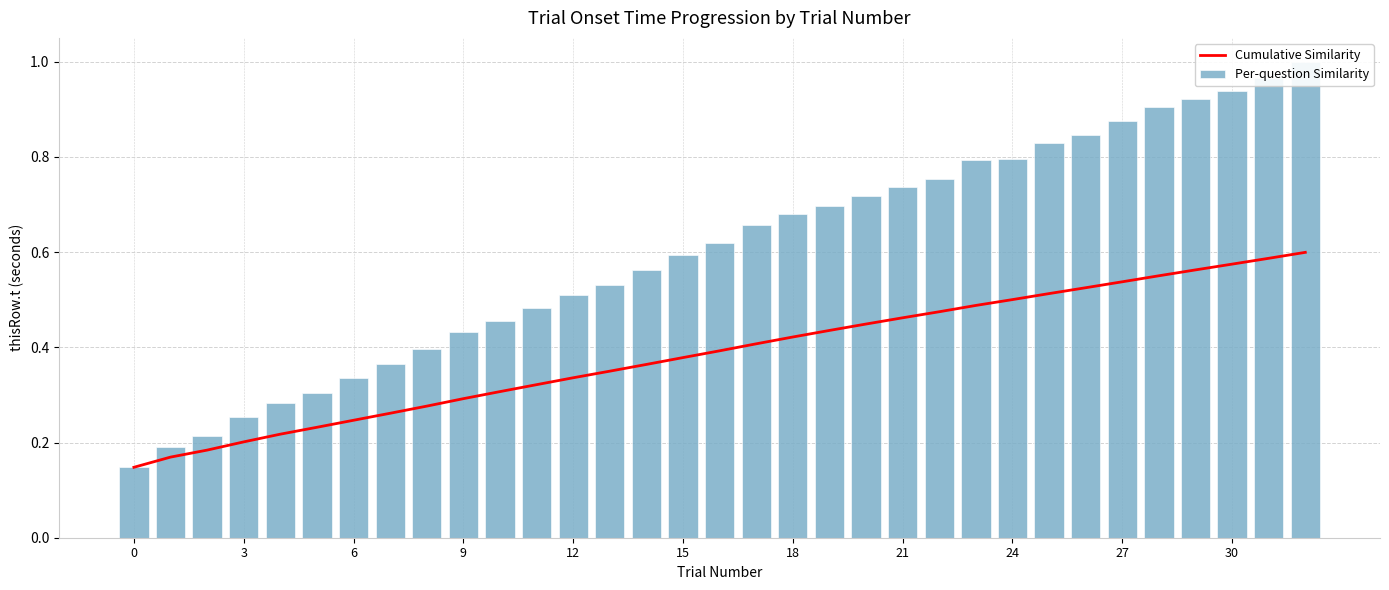

Rank the series by their average value, from lowest to highest.

Cumulative Similarity, Per-question Similarity